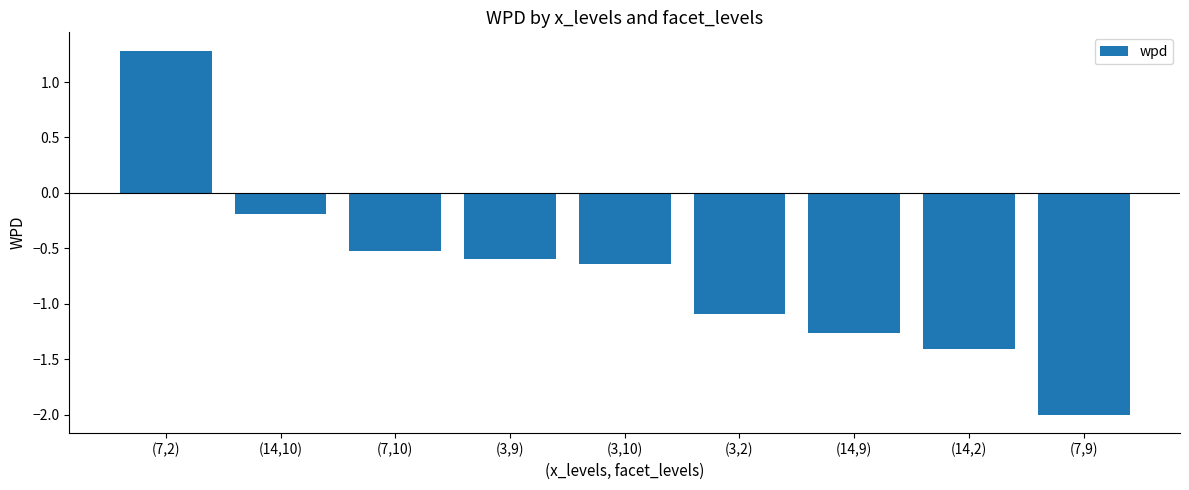

What is the label of the 8th bar from the left?

(14,2)